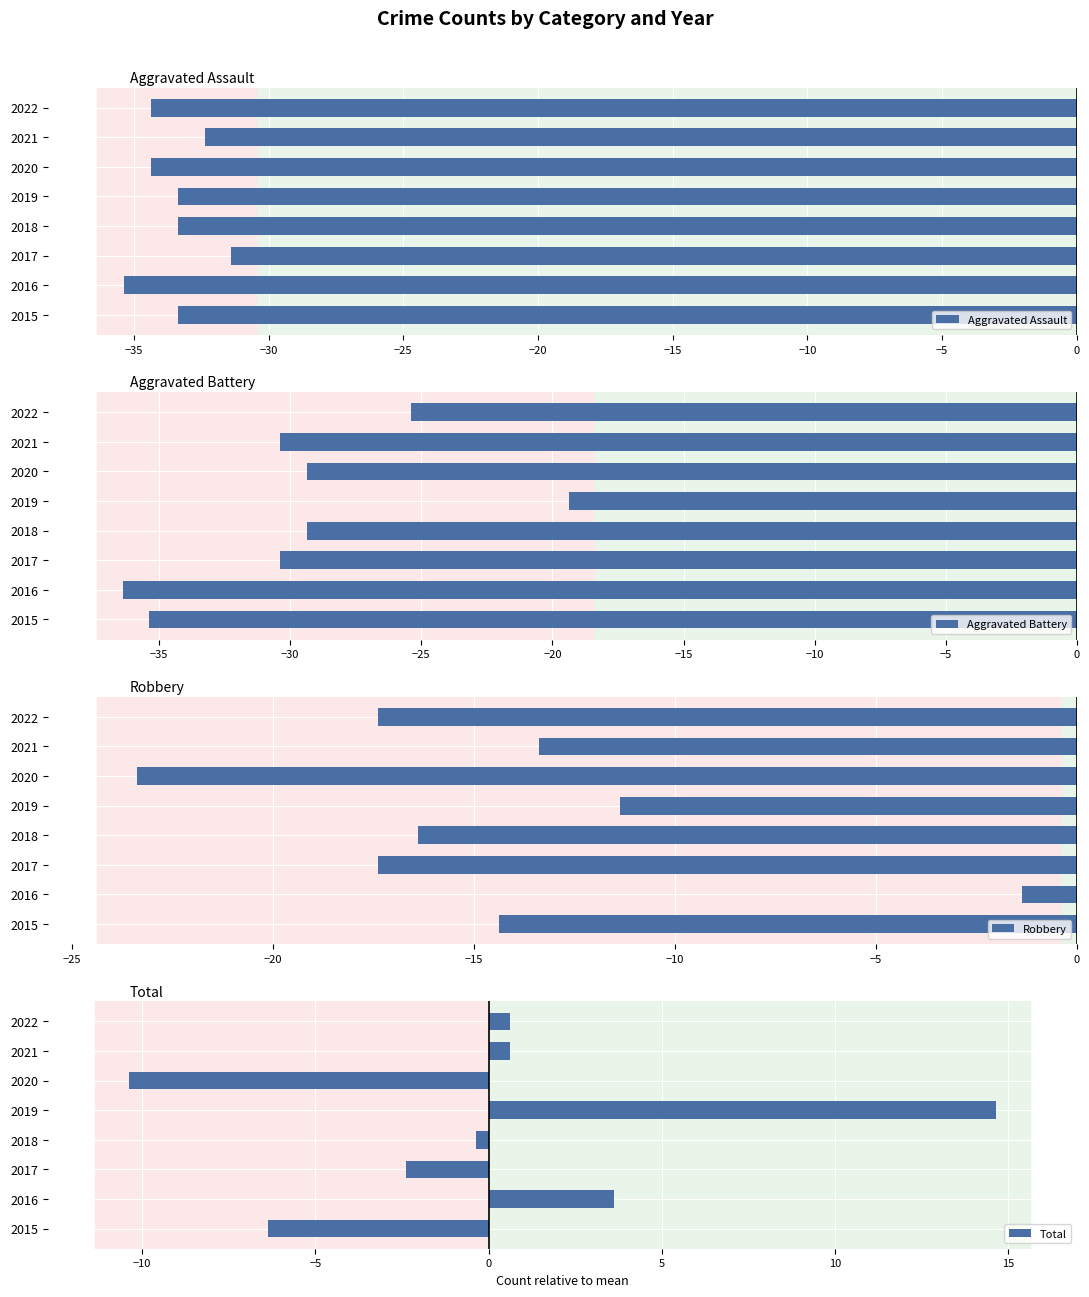

At which label does Total reach its peak?

2019